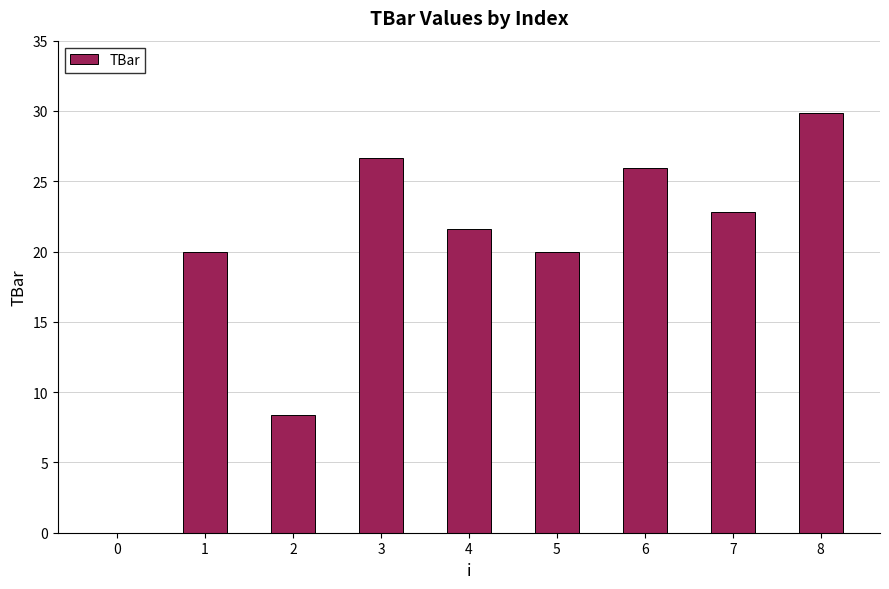

What is the sum of the values at 8 and 0?

29.8